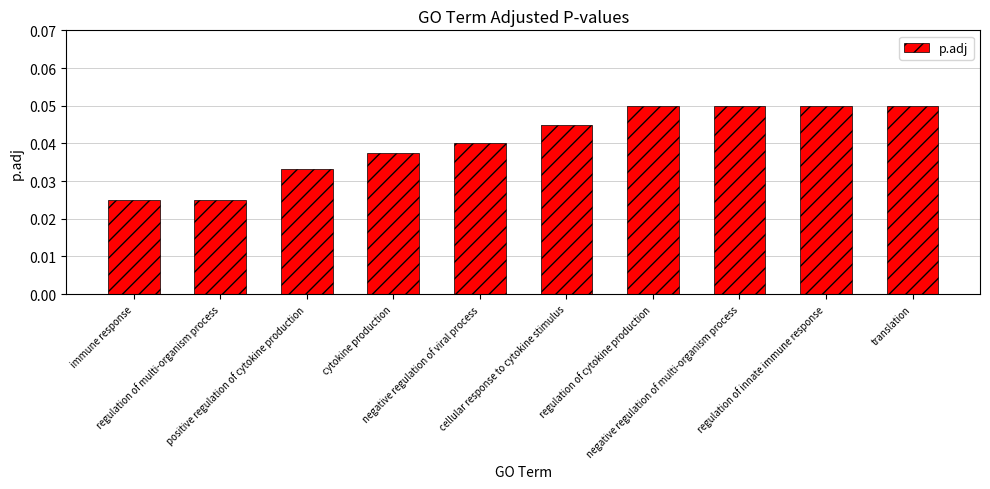

What position from the left is positive regulation of cytokine production?

3